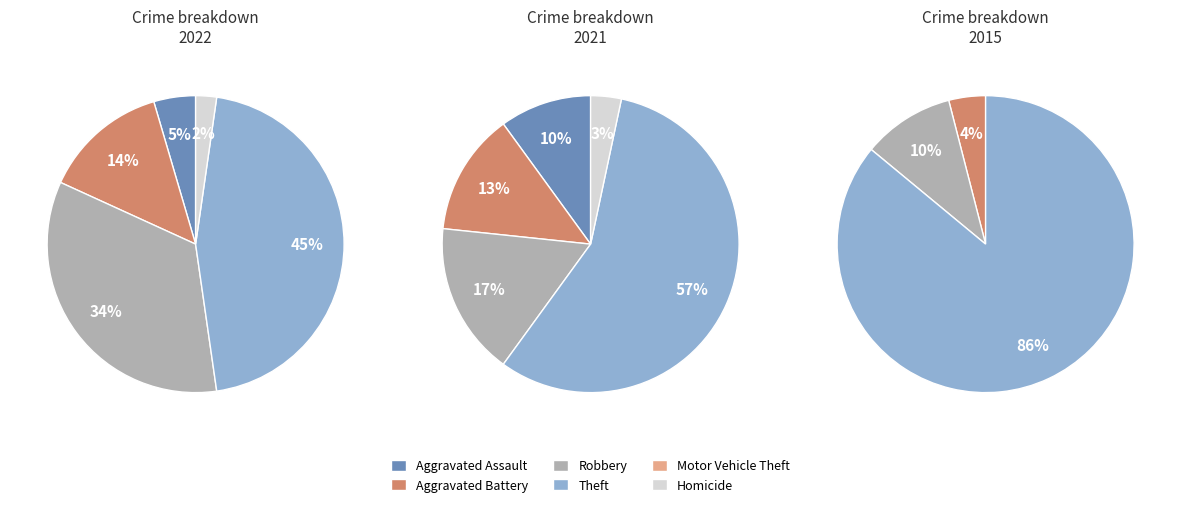

Count the number of slices in the pie.

6